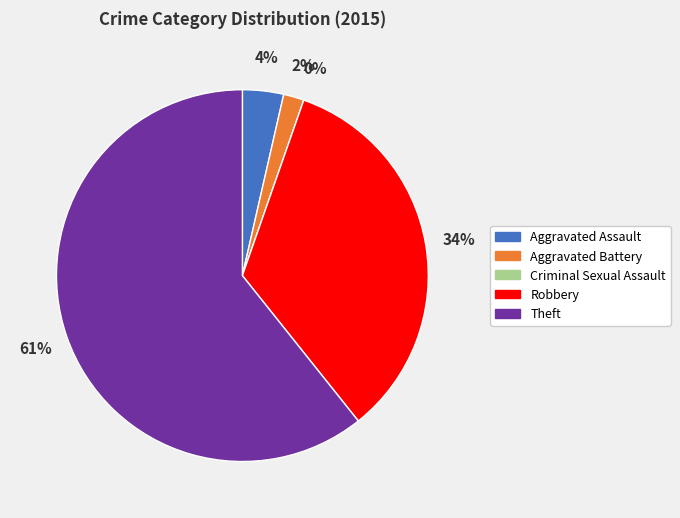

What percentage is the Aggravated Battery slice, to the nearest percent?

2%